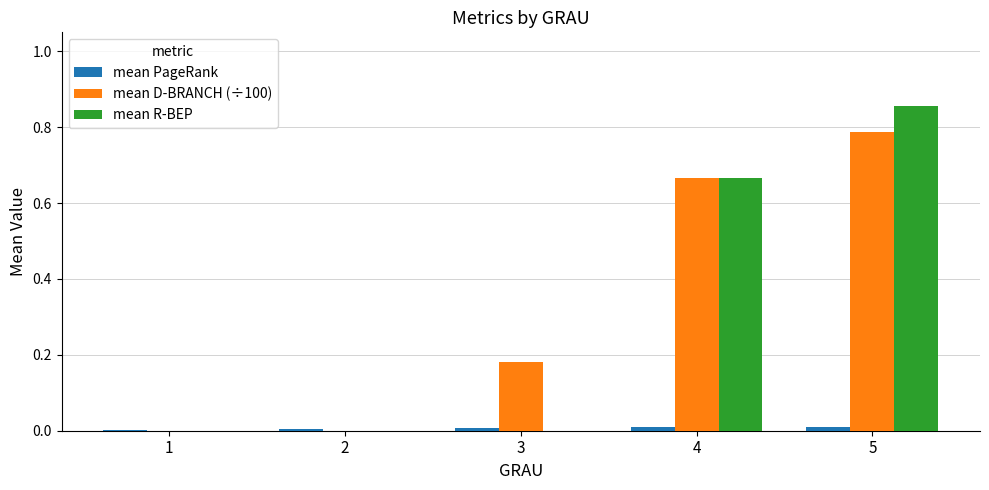

Which series changed the most between 4 and 5?

mean R-BEP